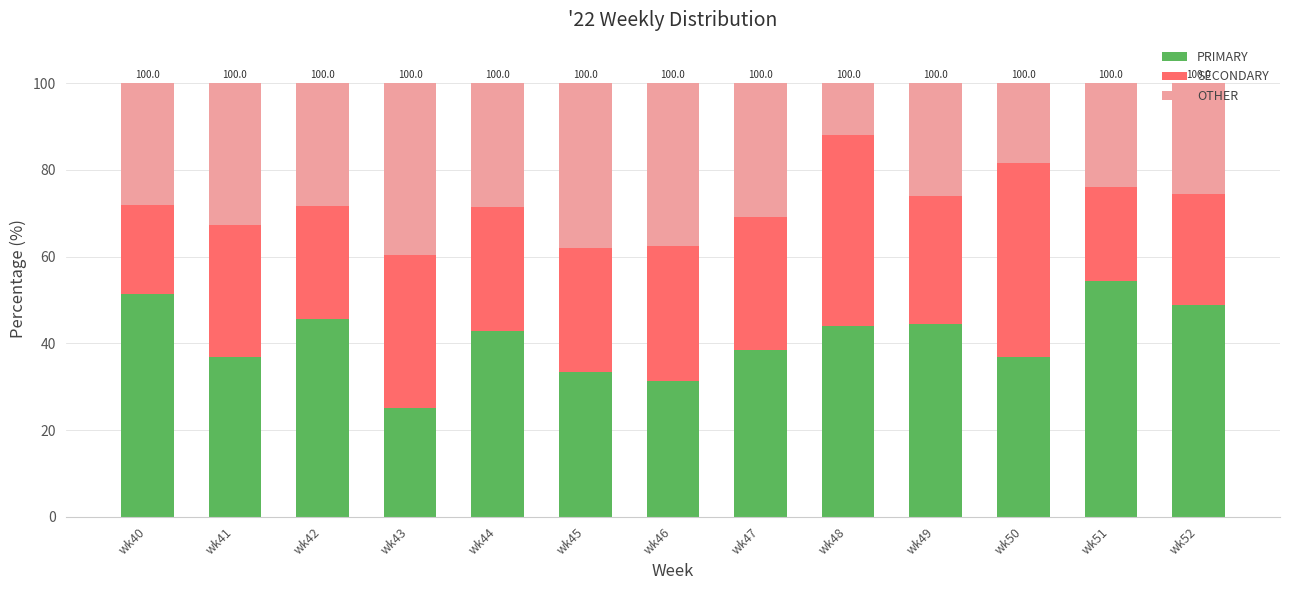

Which category has the lowest value in the PRIMARY series?

wk43